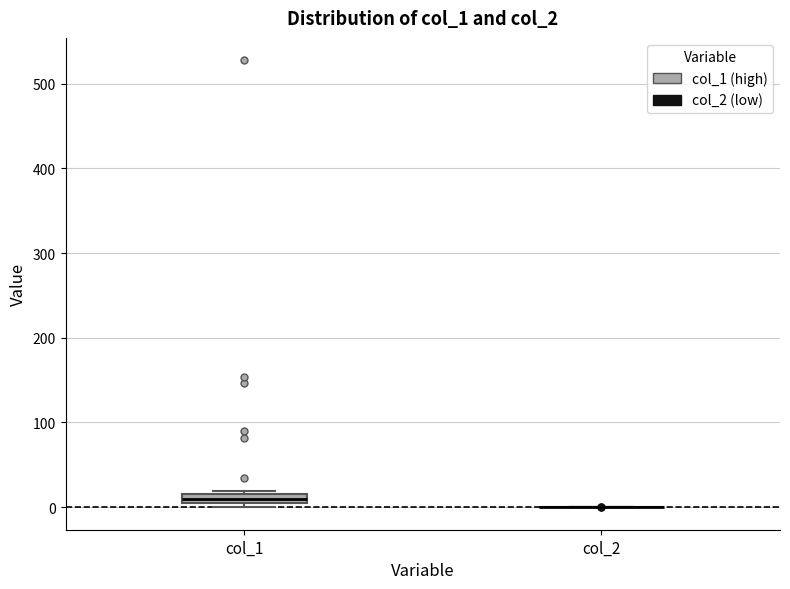

Which box is the tallest, from its lower edge to its upper edge?

col_1